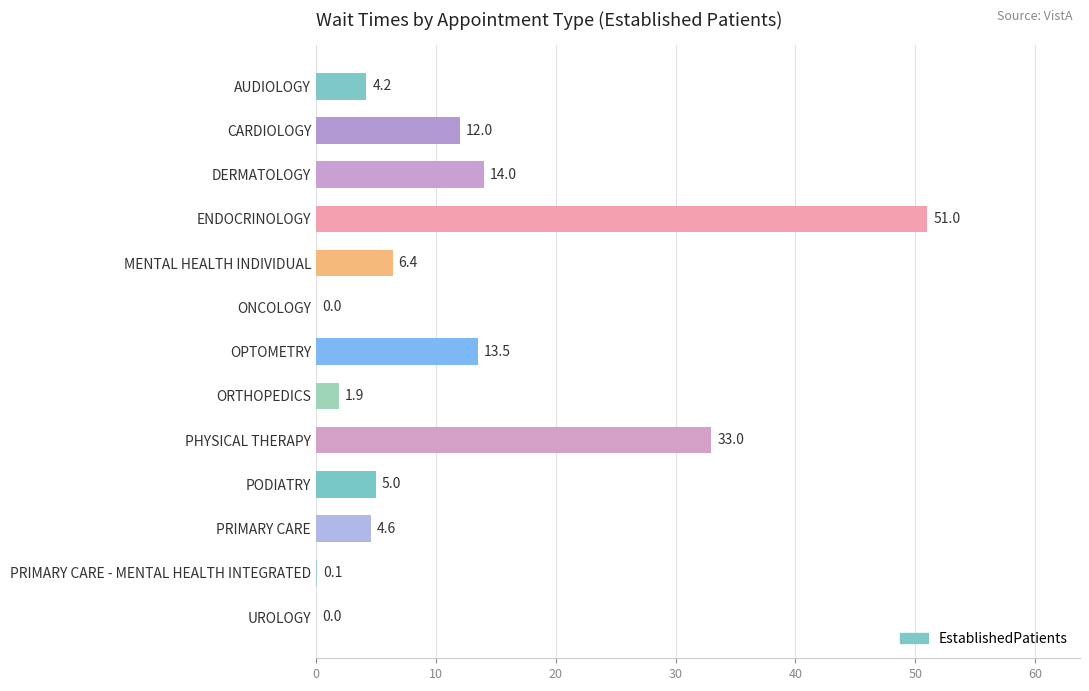

Reading top to bottom, transcribe all the data shown in this chart.

AUDIOLOGY=4.2	CARDIOLOGY=12.0	DERMATOLOGY=14.0	ENDOCRINOLOGY=51.0	MENTAL HEALTH INDIVIDUAL=6.4	ONCOLOGY=0.0	OPTOMETRY=13.5	ORTHOPEDICS=1.9	PHYSICAL THERAPY=33.0	PODIATRY=5.0	PRIMARY CARE=4.6	PRIMARY CARE - MENTAL HEALTH INTEGRATED=0.1	UROLOGY=0.0